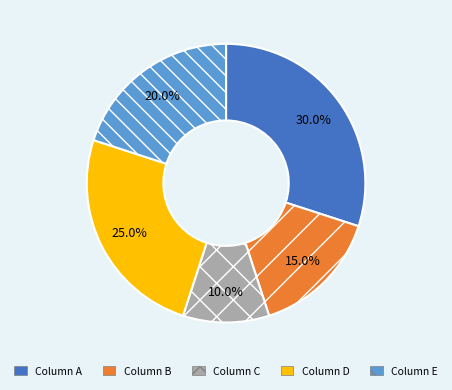

True or false: Column C accounts for 4% of the total.

False